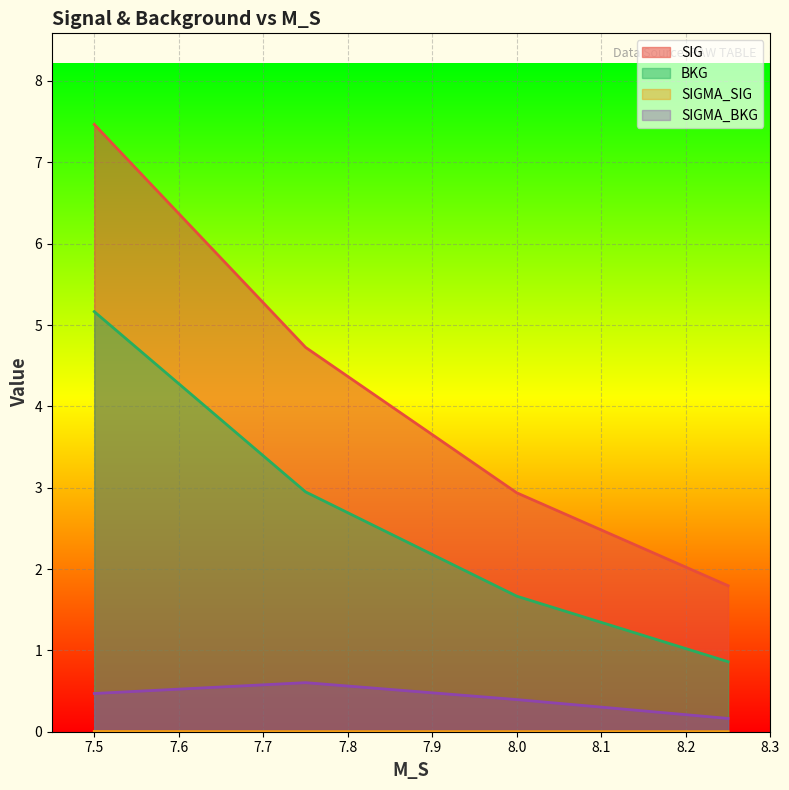

How many lines are shown in the chart?

4